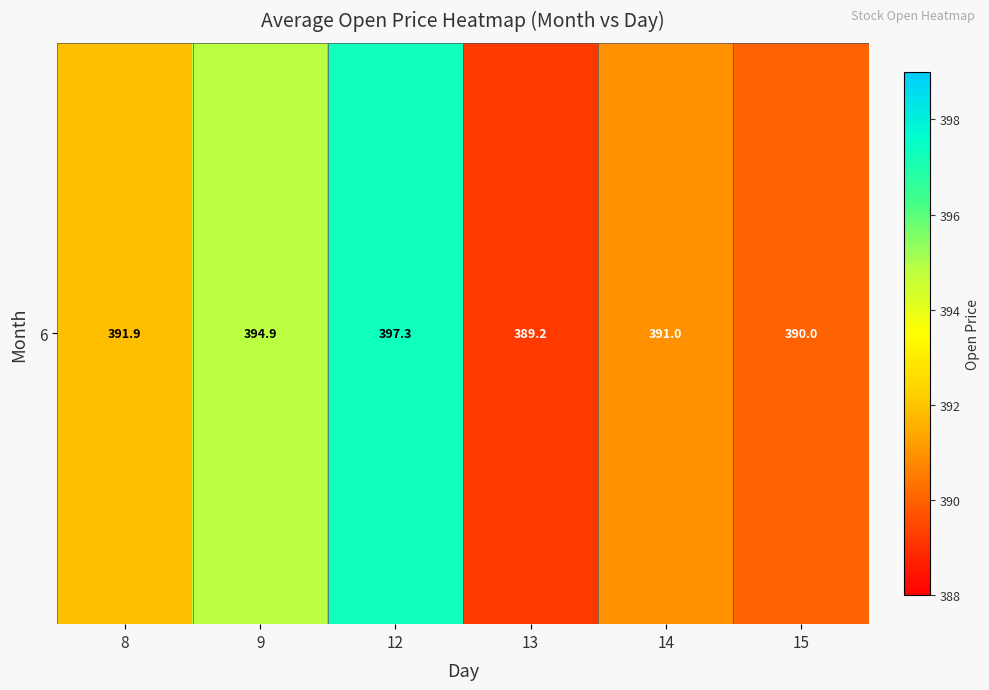

True or false: the data shows 389.2 at 13.

True